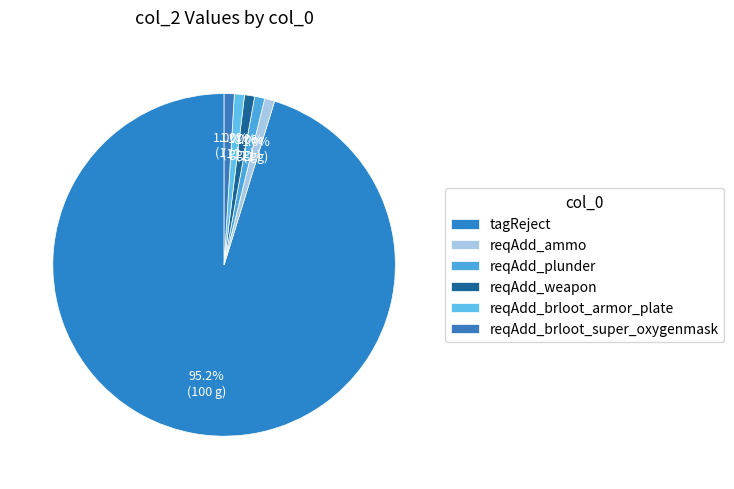

Is there a majority slice in this chart?

Yes